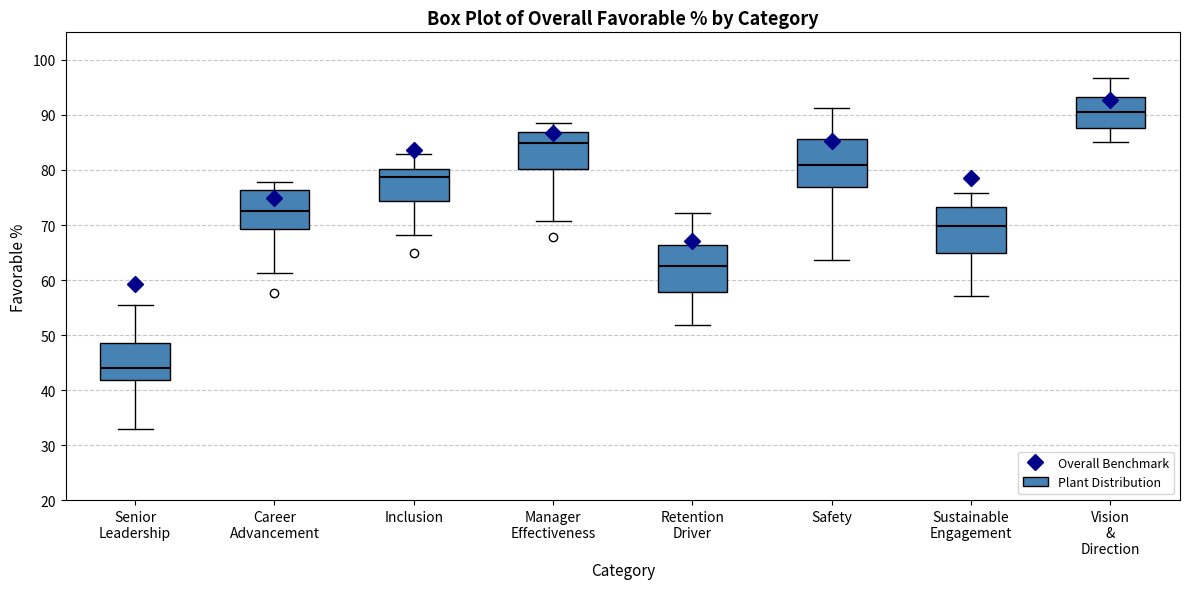

Where is the upper edge of the box for Sustainable Engagement on the y-axis? The values are not printed on the chart, so give them approximately, as read against the axis.

73